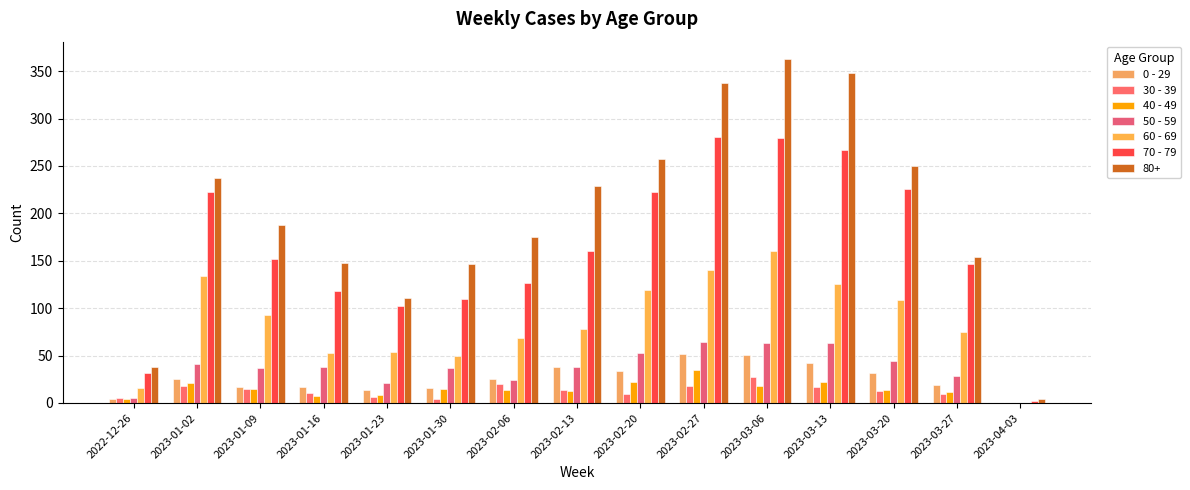

List the labels in order of 40 - 49 value, smallest first.

2023-04-03, 2022-12-26, 2023-01-16, 2023-01-23, 2023-03-27, 2023-02-13, 2023-02-06, 2023-03-20, 2023-01-09, 2023-01-30, 2023-03-06, 2023-01-02, 2023-02-20, 2023-03-13, 2023-02-27